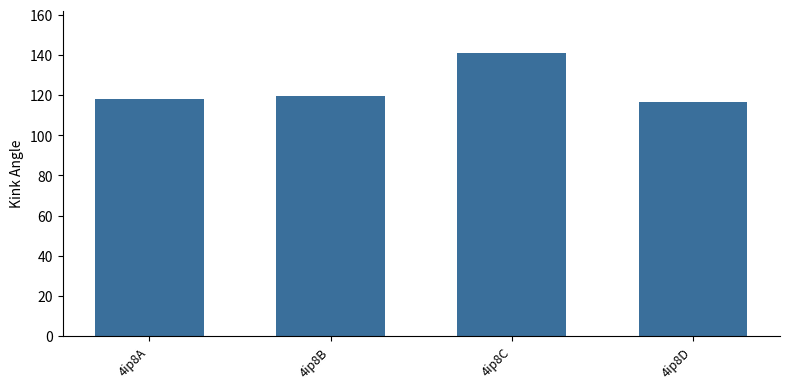

Rank the categories by value from lowest to highest.

4ip8D, 4ip8A, 4ip8B, 4ip8C